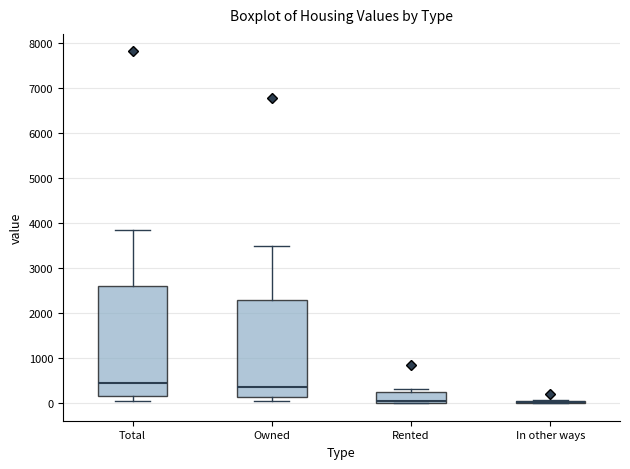

Where does the median line of the box for Rented sit on the y-axis? The values are not printed on the chart, so give them approximately, as read against the axis.

100